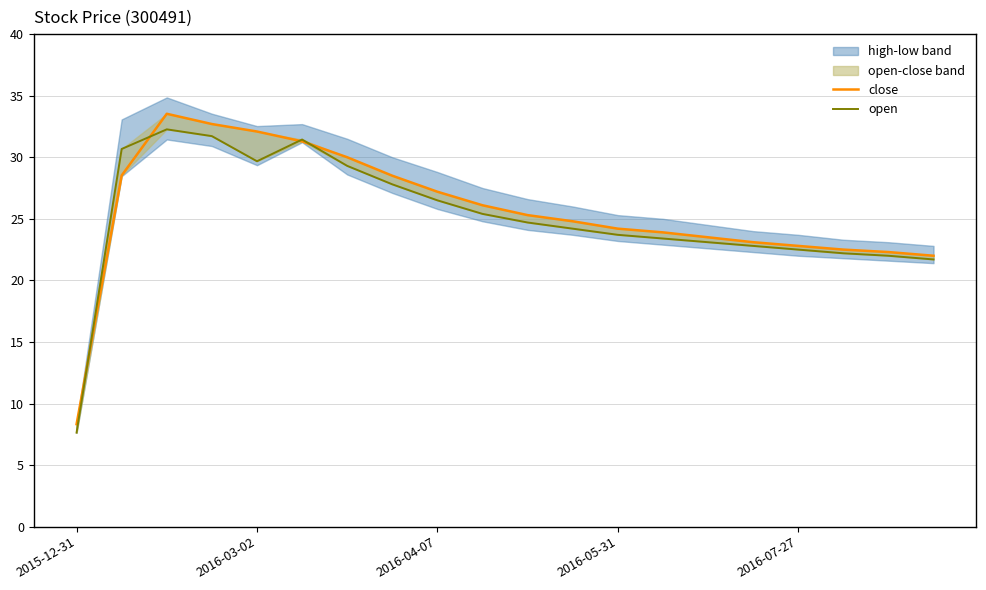

What is the maximum value shown in the chart?

33.5